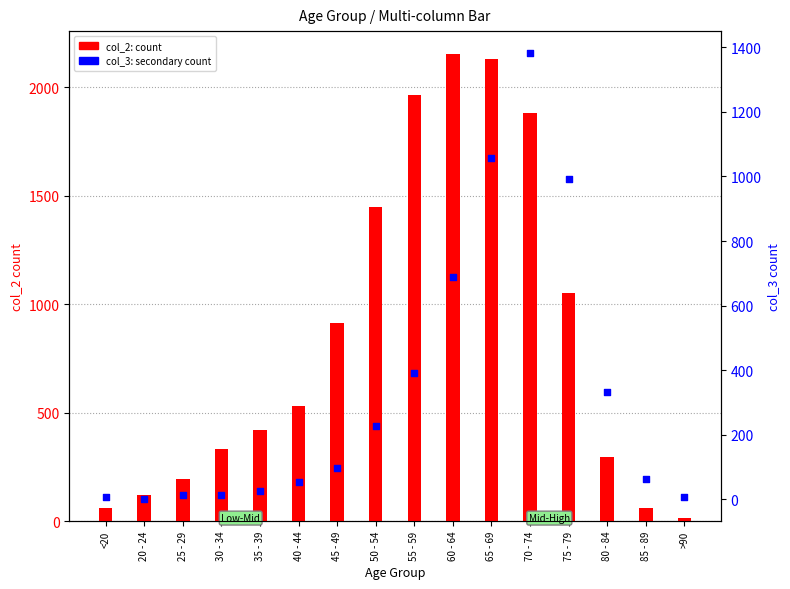

At which category is the sum across all series the highest?

70 - 74